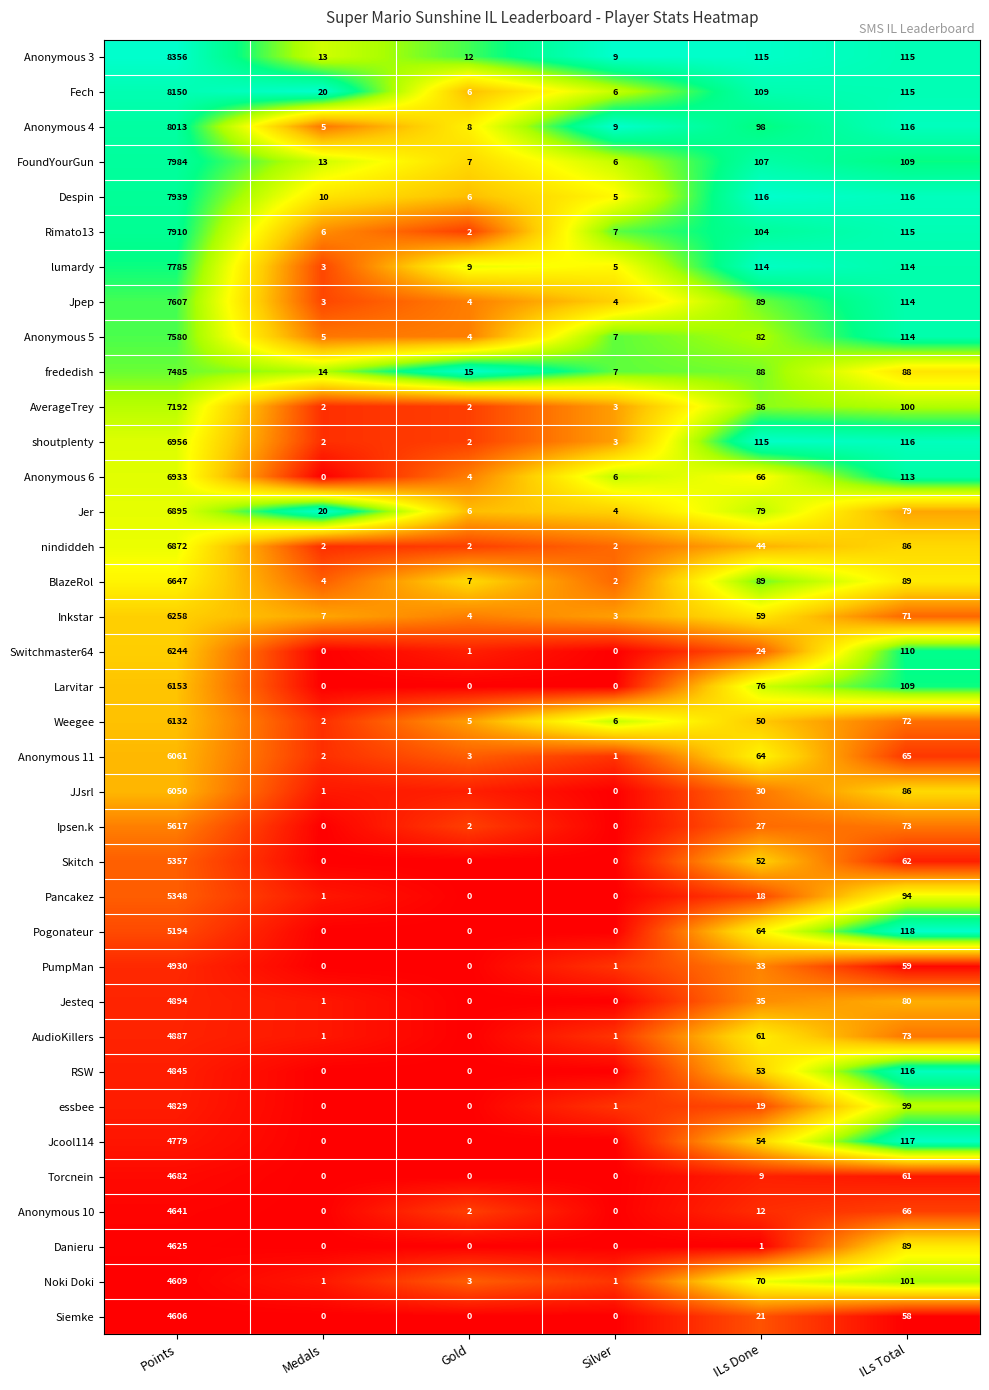

At which label does Despin first exceed 116?

Points